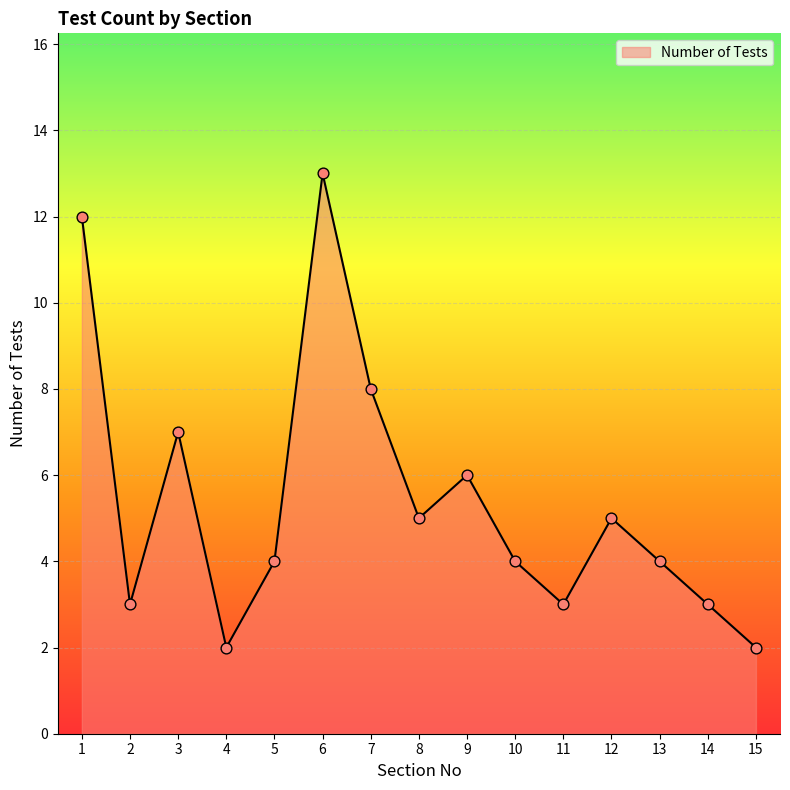

Approximately how many times larger is the value at 10 compared to 12?

0.8